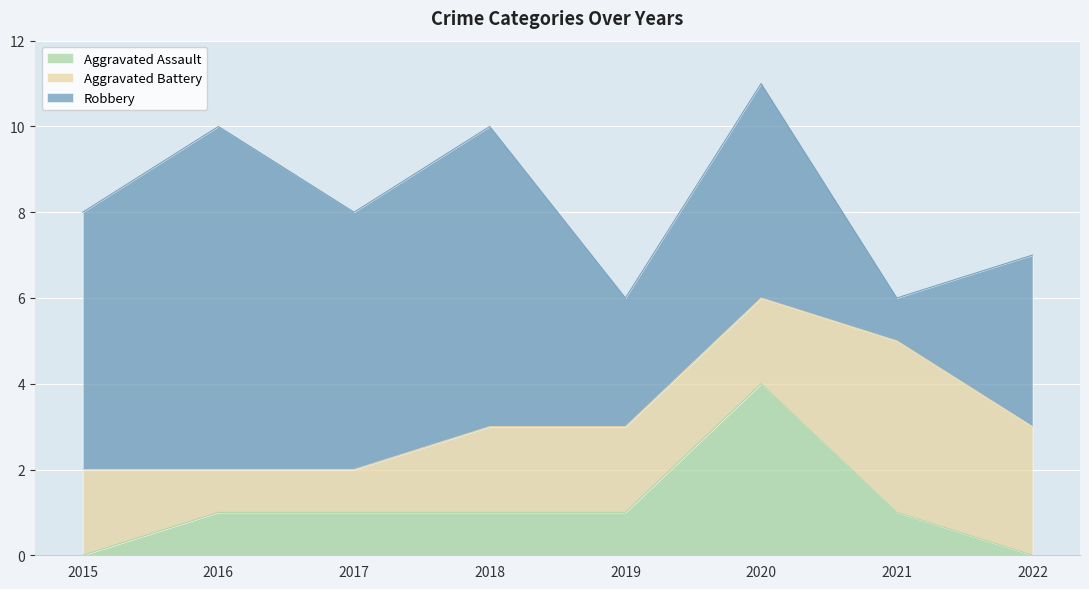

Count the Robbery values in the range 4 to 7.

5